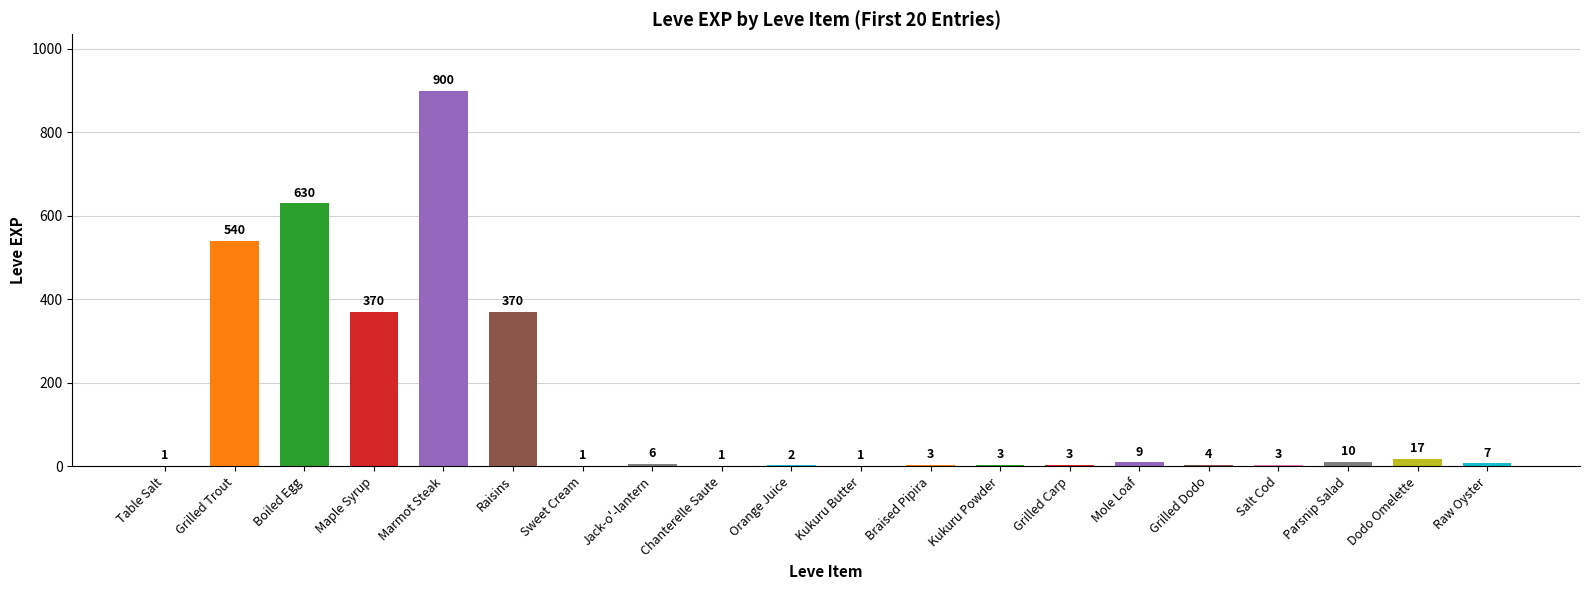

What is the sum of all values?

2881